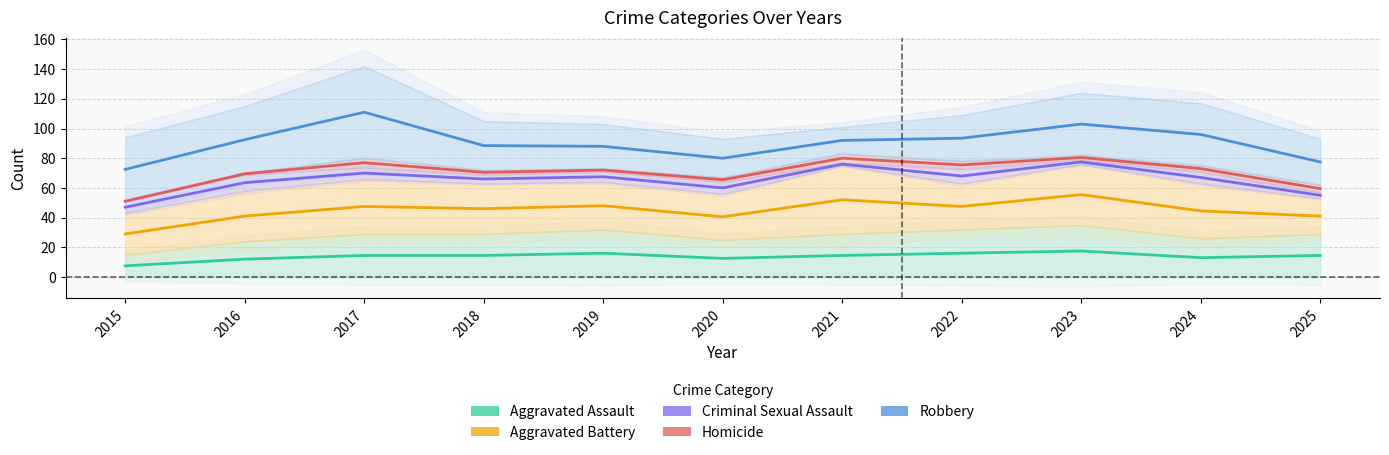

What is the difference between the Criminal Sexual Assault values at 2018 and 2016?

2.5